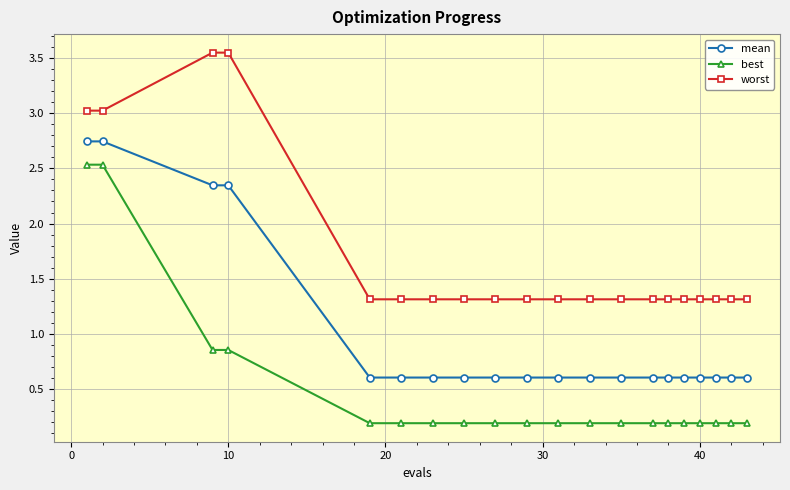

Which series has the largest total across all categories?

worst